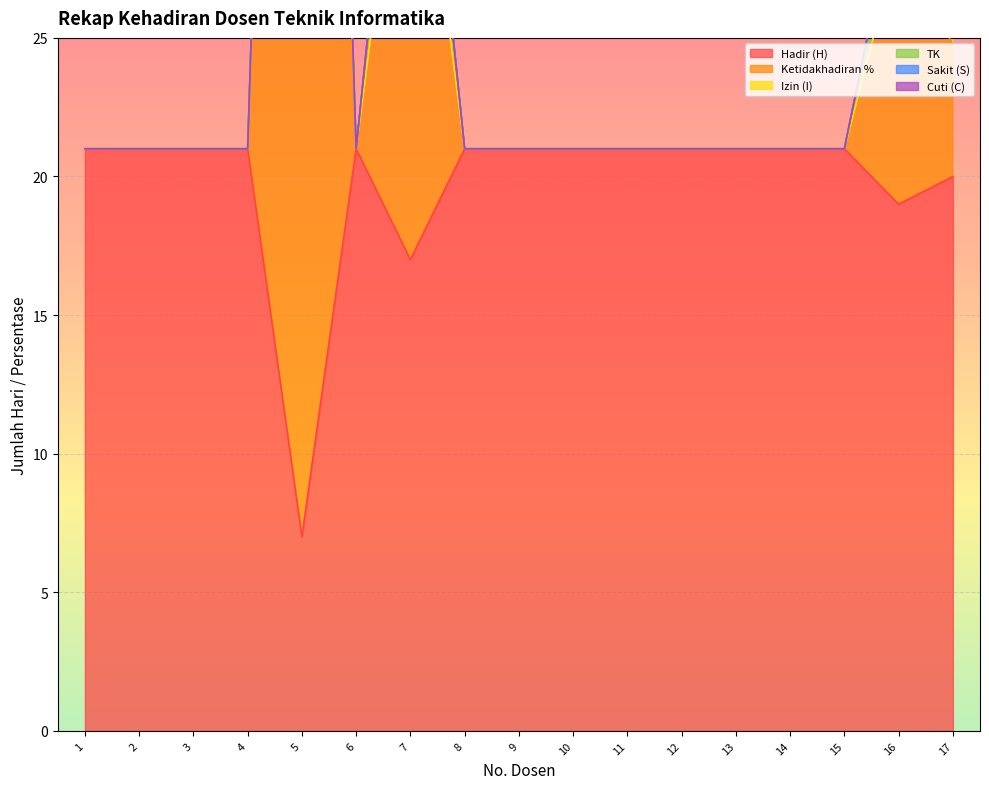

True or false: Izin (I) has a value of -3.9 at 12.

False